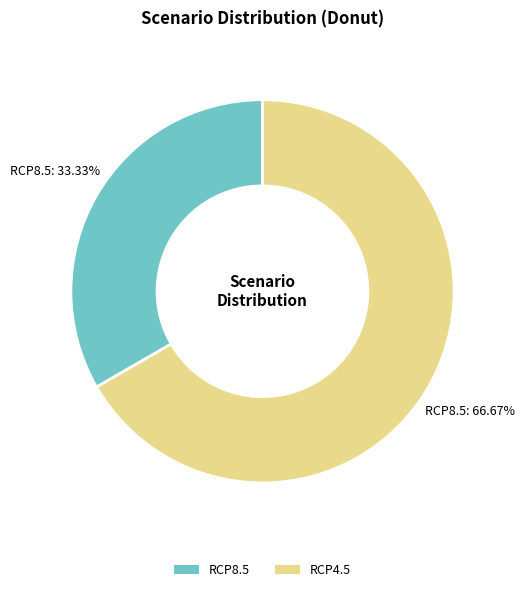

What is the smallest slice in the pie chart?

RCP8.5